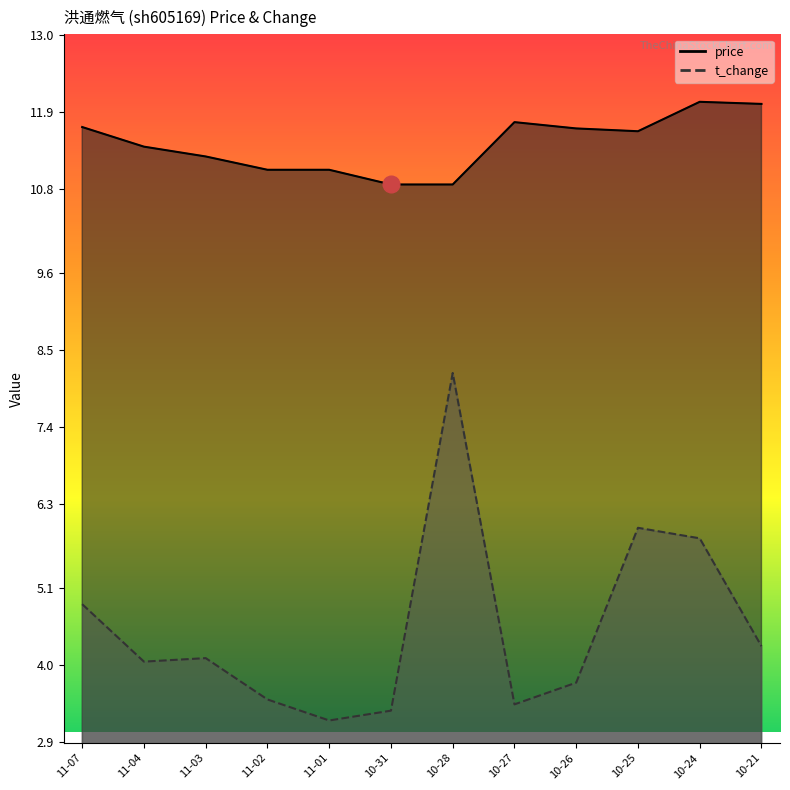

At which label is price closest to 11?

11-02